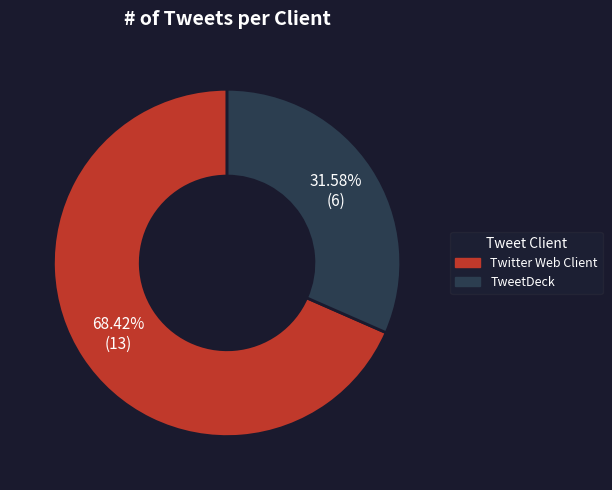

What is the largest slice in the pie chart?

Twitter Web Client